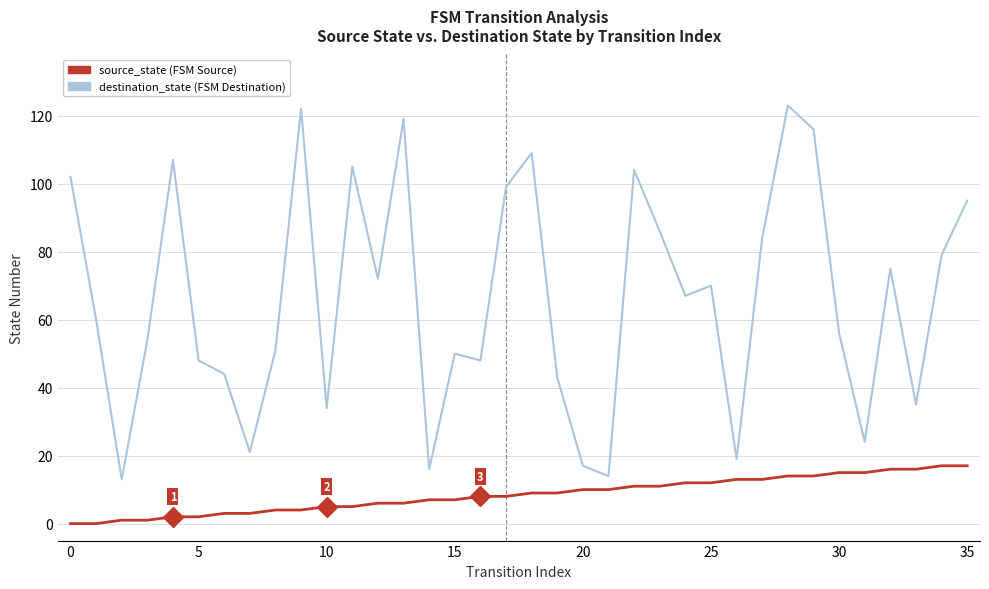

What is the greatest value displayed?

123